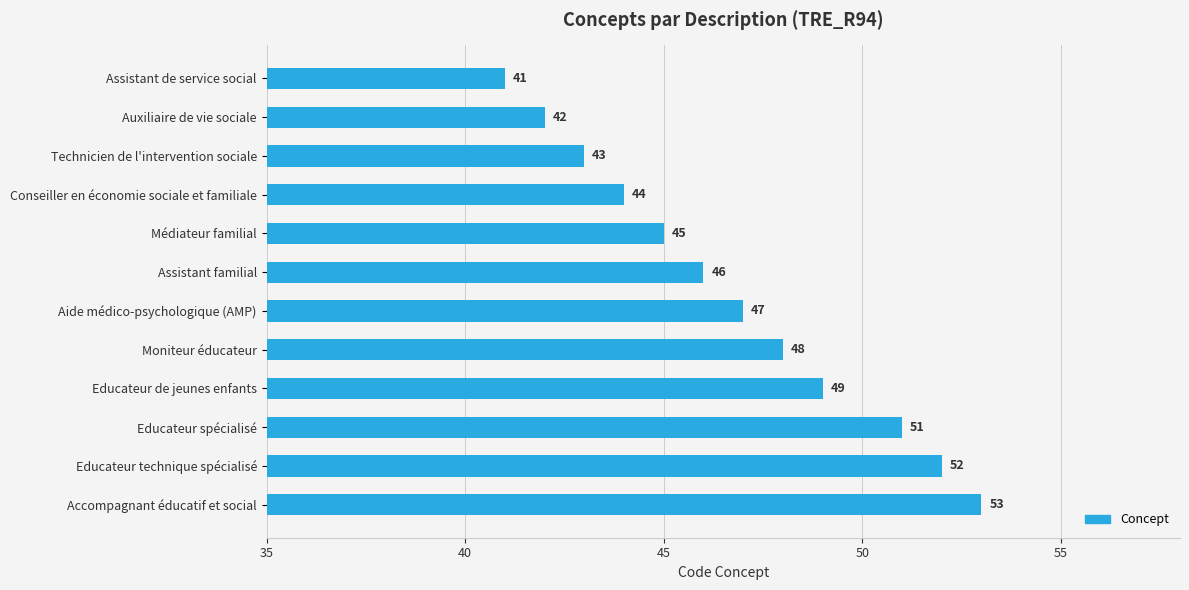

What is the difference between the maximum and minimum values?

12